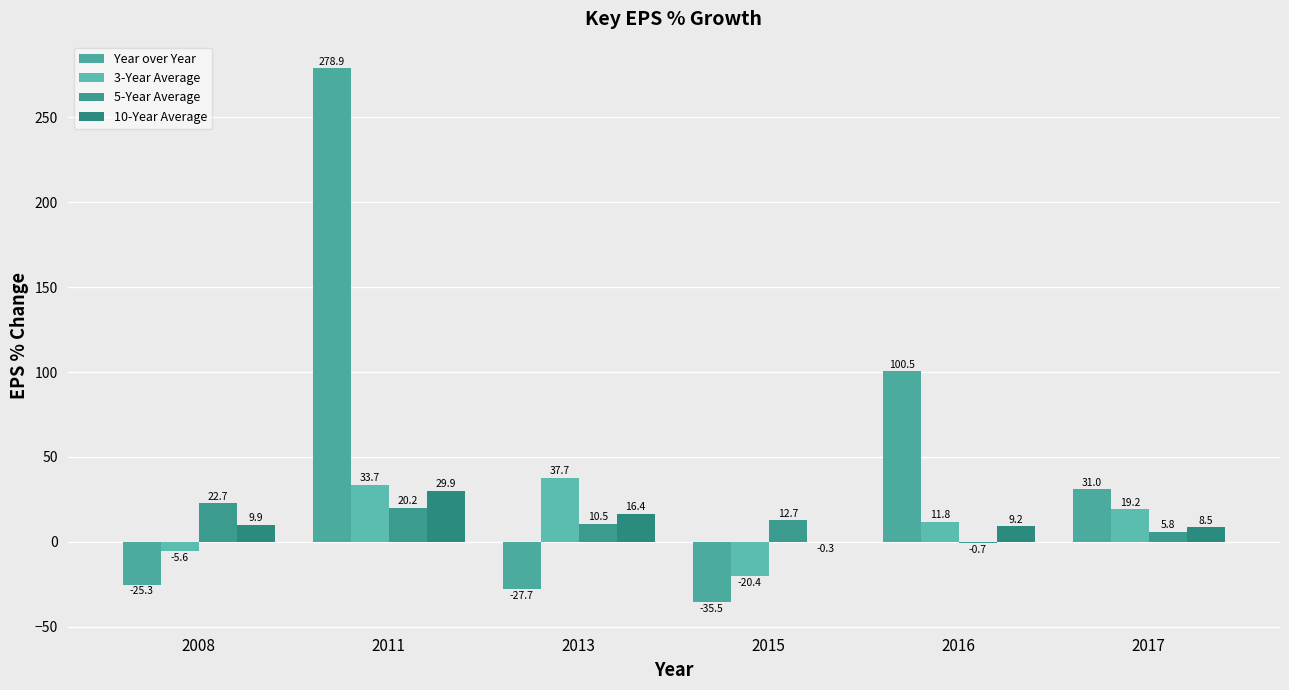

How many values in Year over Year are above zero?

3